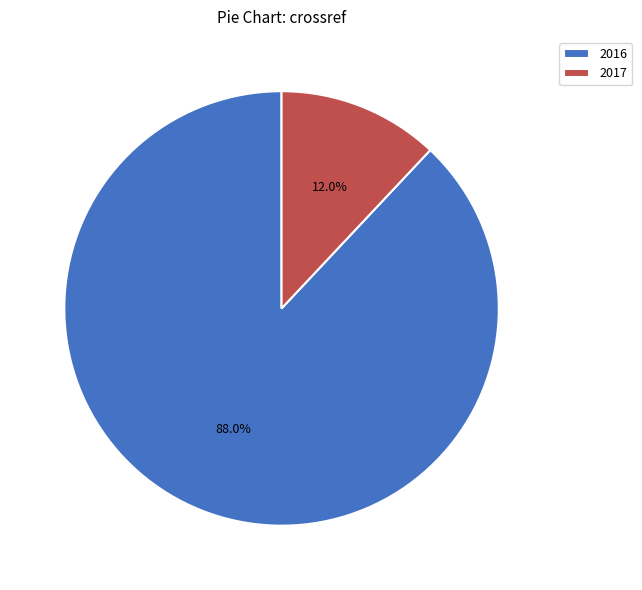

Approximately how many times larger is the value at 2016 compared to 2017?

7.3